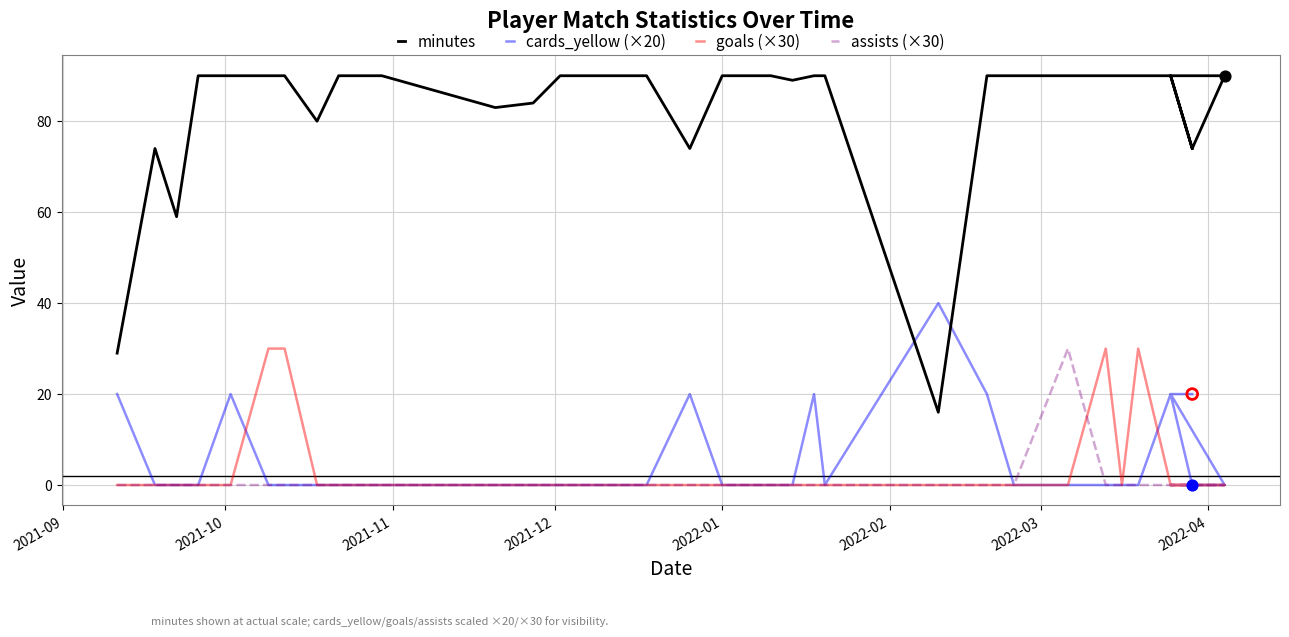

Is the value of goals (×30) at 29 greater than the value of minutes at 14?

No